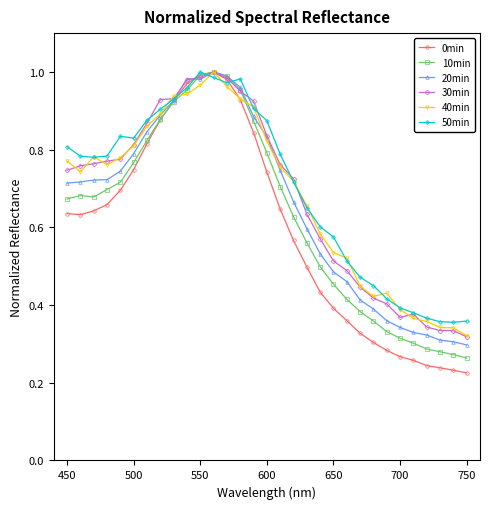

True or false: 40min has more than 0 points higher than both neighbors.

True